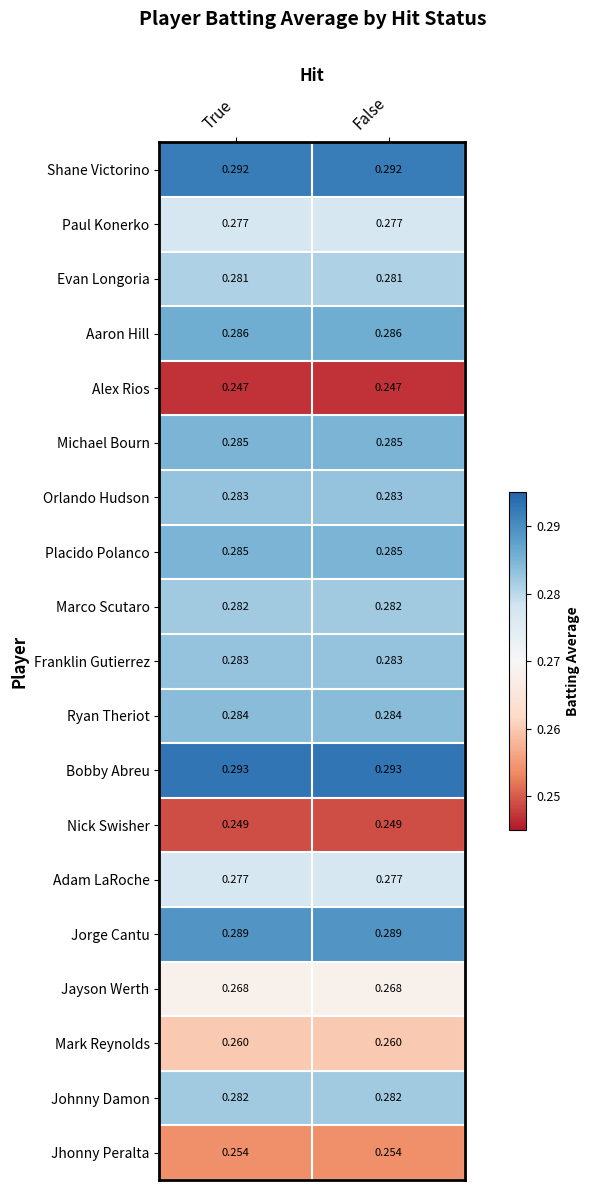

Which series has the largest total across all categories?

Bobby Abreu